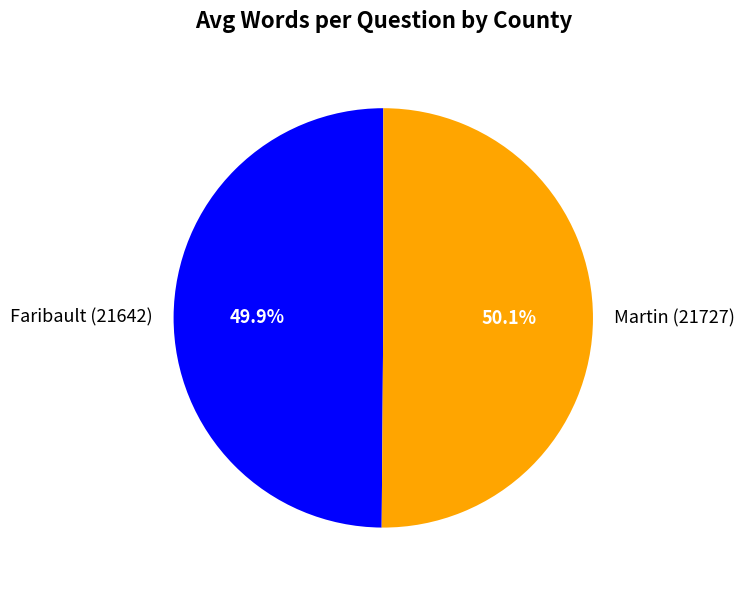

How many slices are in this pie chart?

2